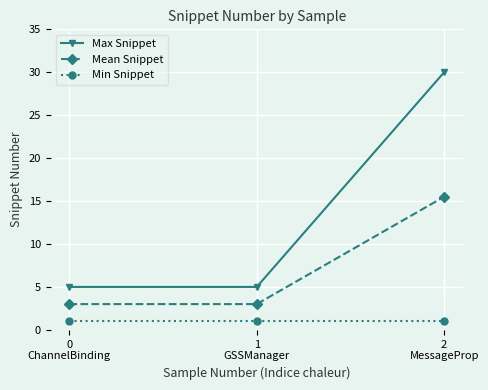

What is the difference between the highest and lowest values at 1
GSSManager?

4.0